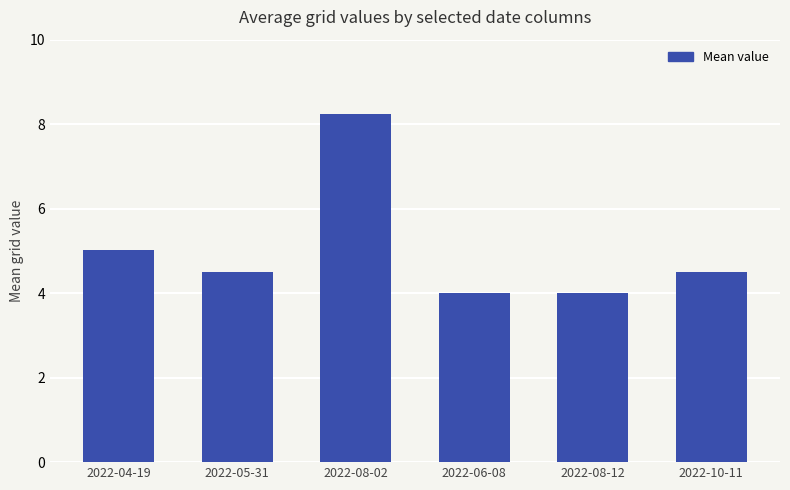

Is it true that the value at 2022-04-19 is 2.9?

False